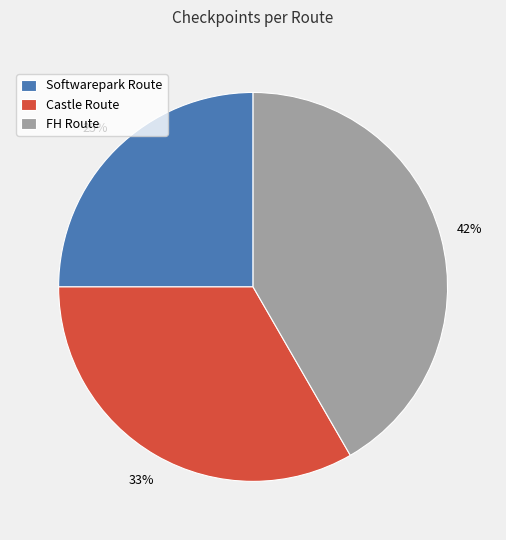

Count the number of slices in the pie.

3